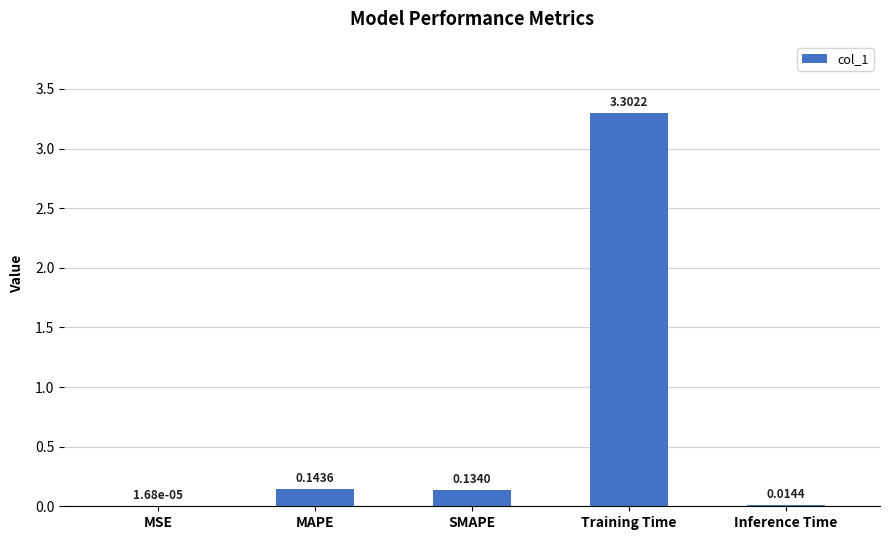

At which category does the chart reach its peak across all series?

Training Time